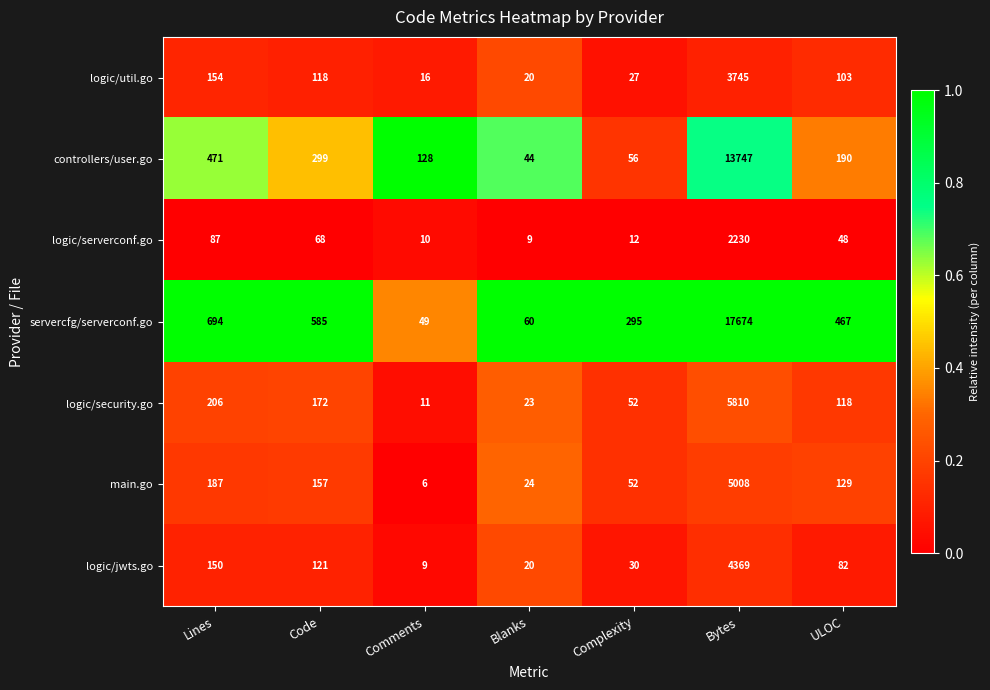

What is the total value across all series at Comments?

229